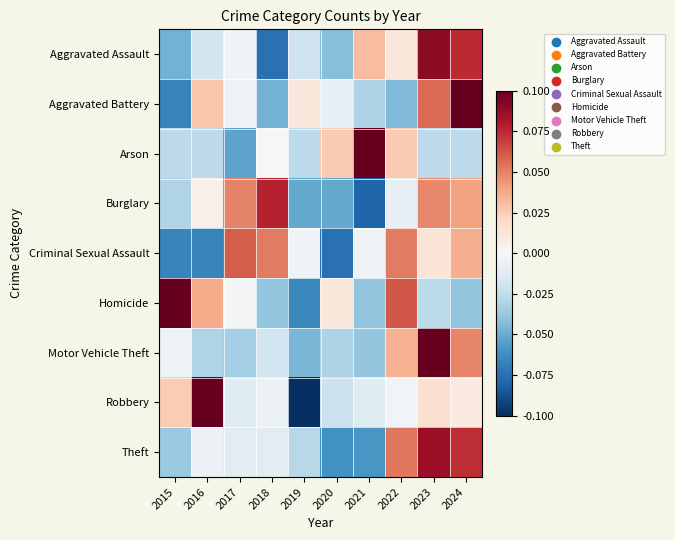

Reading left to right, what are all the values shown in this chart?

Aggravated Assault: 2015=-0.0	2016=-0.0	2017=-0.0	2018=-0.1	2019=-0.0	2020=-0.0	2021=0.0	2022=0.0	2023=0.1	2024=0.1
Aggravated Battery: 2015=-0.1	2016=0.0	2017=-0.0	2018=-0.0	2019=0.0	2020=-0.0	2021=-0.0	2022=-0.0	2023=0.1	2024=0.1
Arson: 2015=-0.0	2016=-0.0	2017=-0.1	2018=0.0	2019=-0.0	2020=0.0	2021=0.1	2022=0.0	2023=-0.0	2024=-0.0
Burglary: 2015=-0.0	2016=0.0	2017=0.0	2018=0.1	2019=-0.1	2020=-0.1	2021=-0.1	2022=-0.0	2023=0.0	2024=0.0
Criminal Sexual Assault: 2015=-0.1	2016=-0.1	2017=0.1	2018=0.1	2019=-0.0	2020=-0.1	2021=-0.0	2022=0.1	2023=0.0	2024=0.0
Homicide: 2015=0.1	2016=0.0	2017=-0.0	2018=-0.0	2019=-0.1	2020=0.0	2021=-0.0	2022=0.1	2023=-0.0	2024=-0.0
Motor Vehicle Theft: 2015=-0.0	2016=-0.0	2017=-0.0	2018=-0.0	2019=-0.0	2020=-0.0	2021=-0.0	2022=0.0	2023=0.1	2024=0.0
Robbery: 2015=0.0	2016=0.1	2017=-0.0	2018=-0.0	2019=-0.1	2020=-0.0	2021=-0.0	2022=-0.0	2023=0.0	2024=0.0
Theft: 2015=-0.0	2016=-0.0	2017=-0.0	2018=-0.0	2019=-0.0	2020=-0.1	2021=-0.1	2022=0.1	2023=0.1	2024=0.1